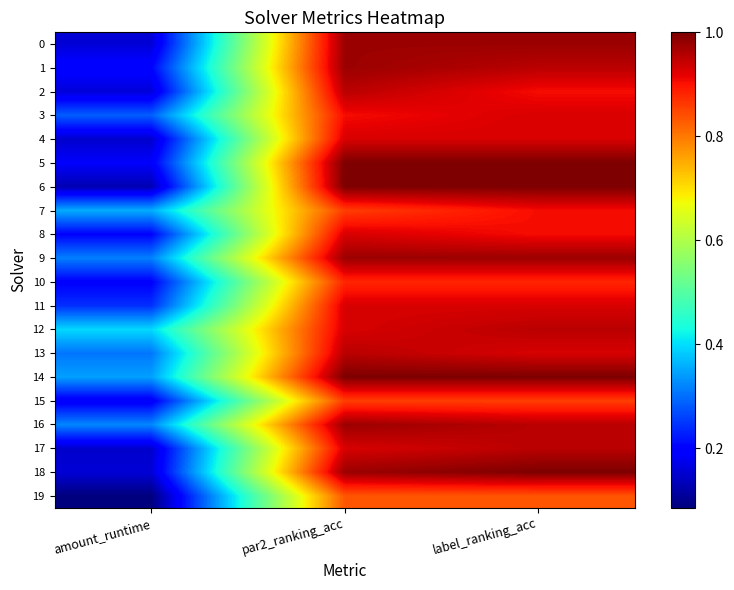

At how many categories does at least one series exceed 0?

3